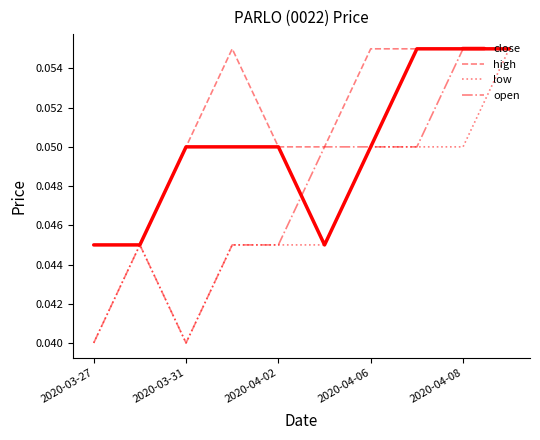

List the series in order of their overall mean, highest first.

high, close, open, low